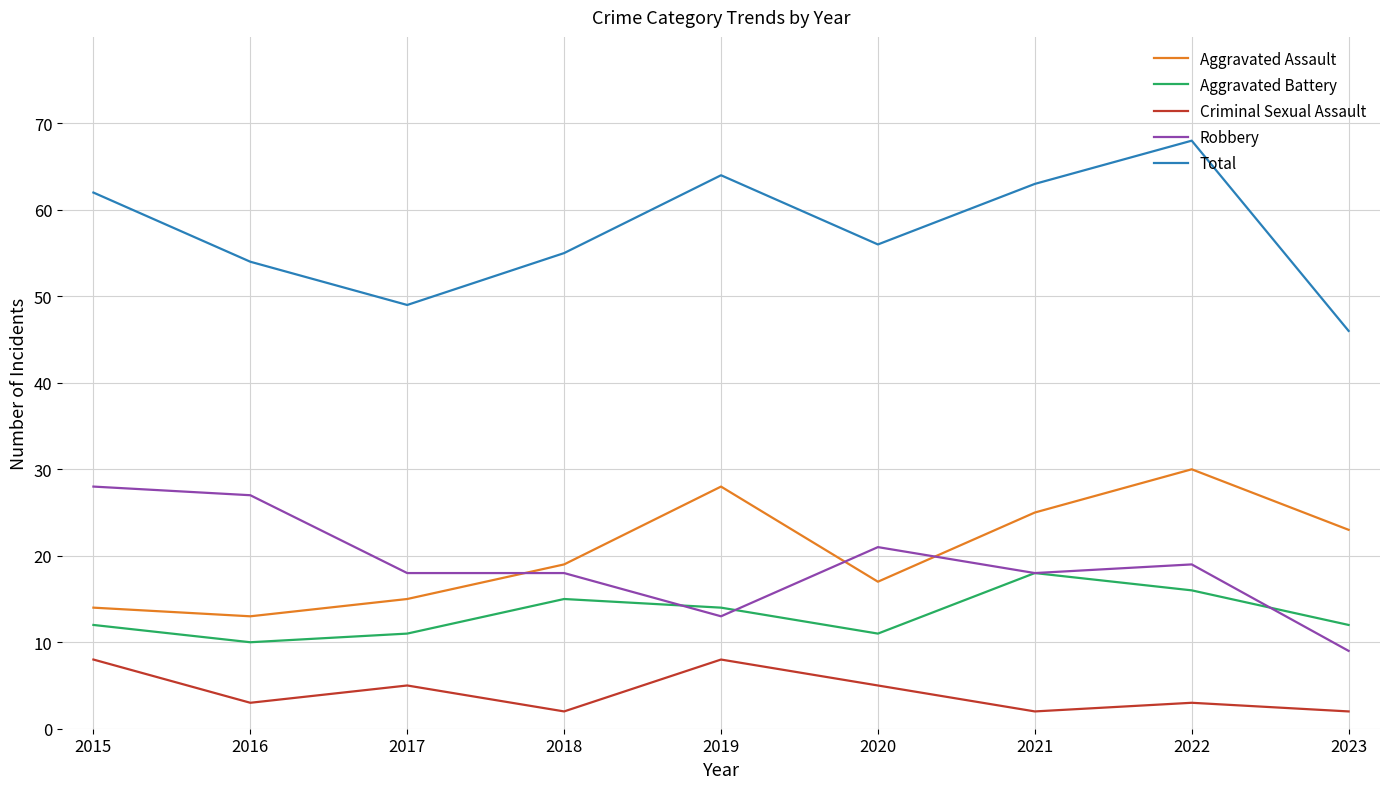

Which series has the largest total across all categories?

Total